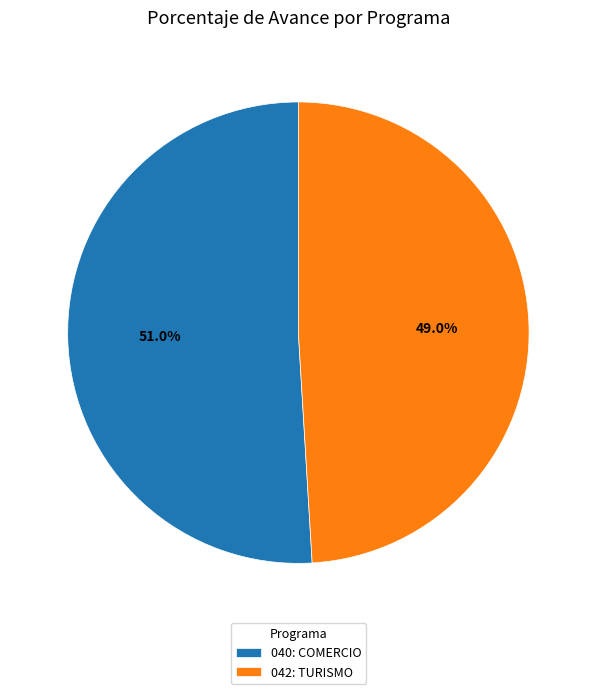

True or false: 040: COMERCIO accounts for 51% of the total.

True